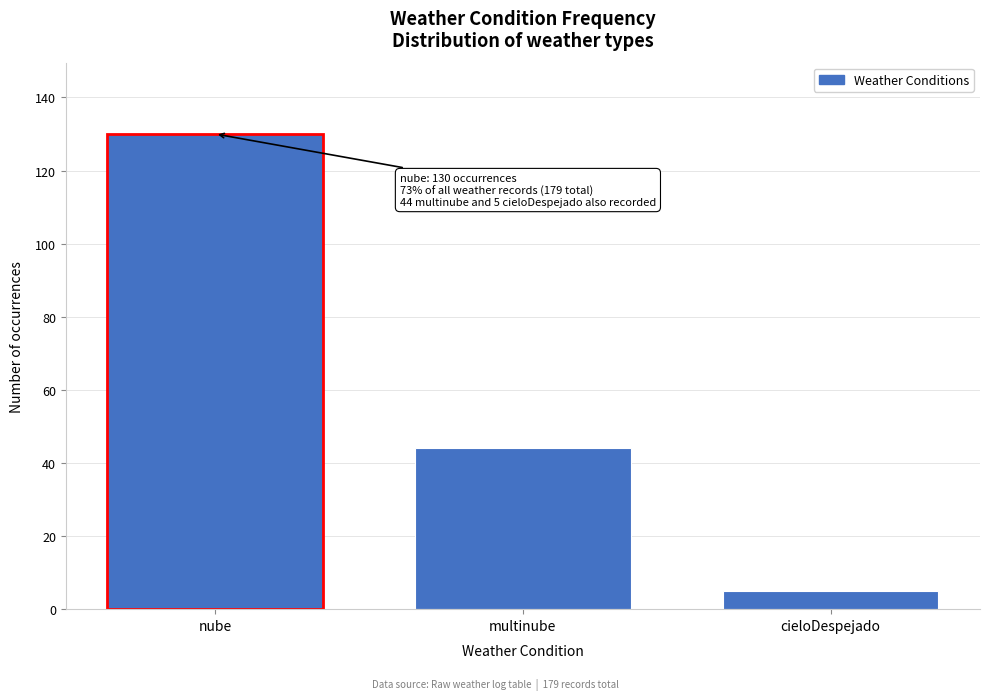

Reading left to right, transcribe all the data shown in this chart.

nube=130	multinube=44	cieloDespejado=5